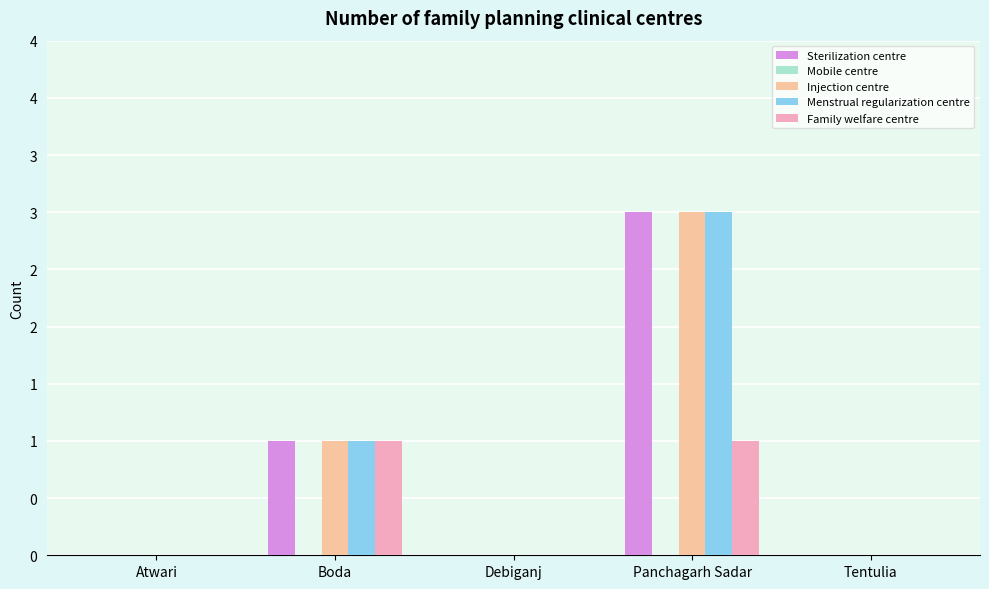

Between Boda and Panchagarh Sadar, which is larger?

Panchagarh Sadar